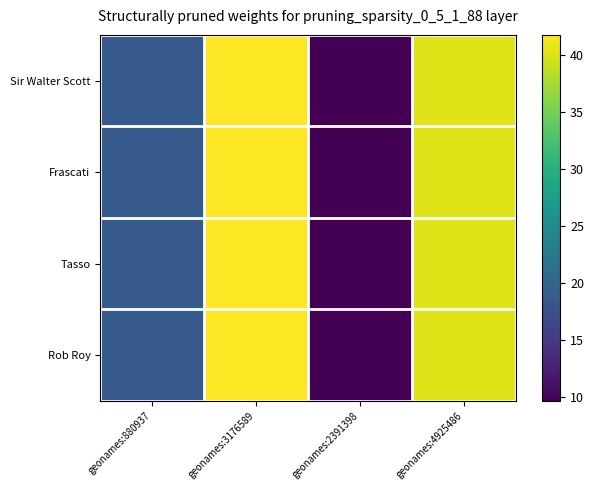

What is the total value across all series at geonames:4925486?

160.9